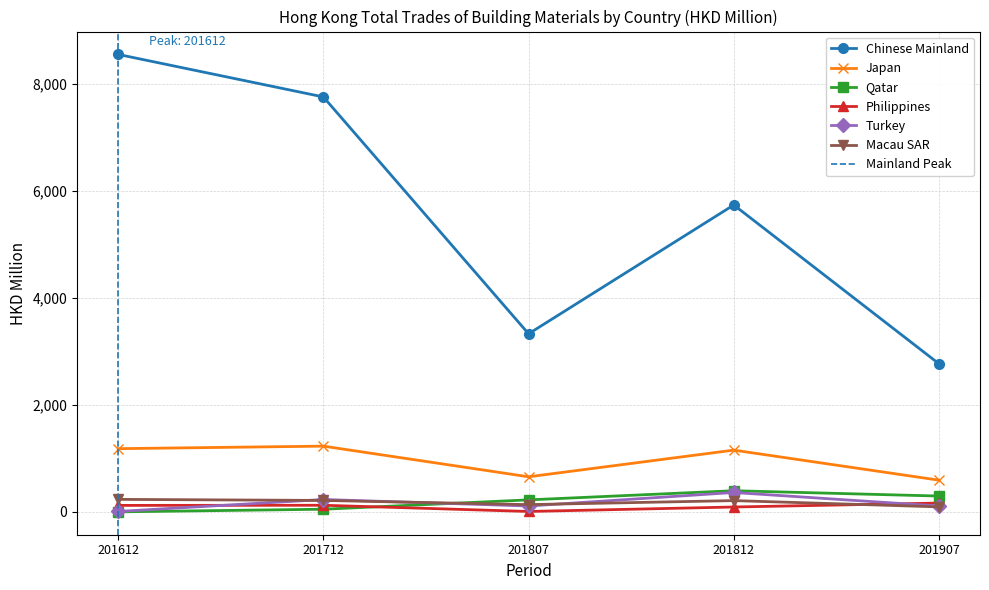

The Macau SAR series shows 210.3 at 201812. True or false?

True